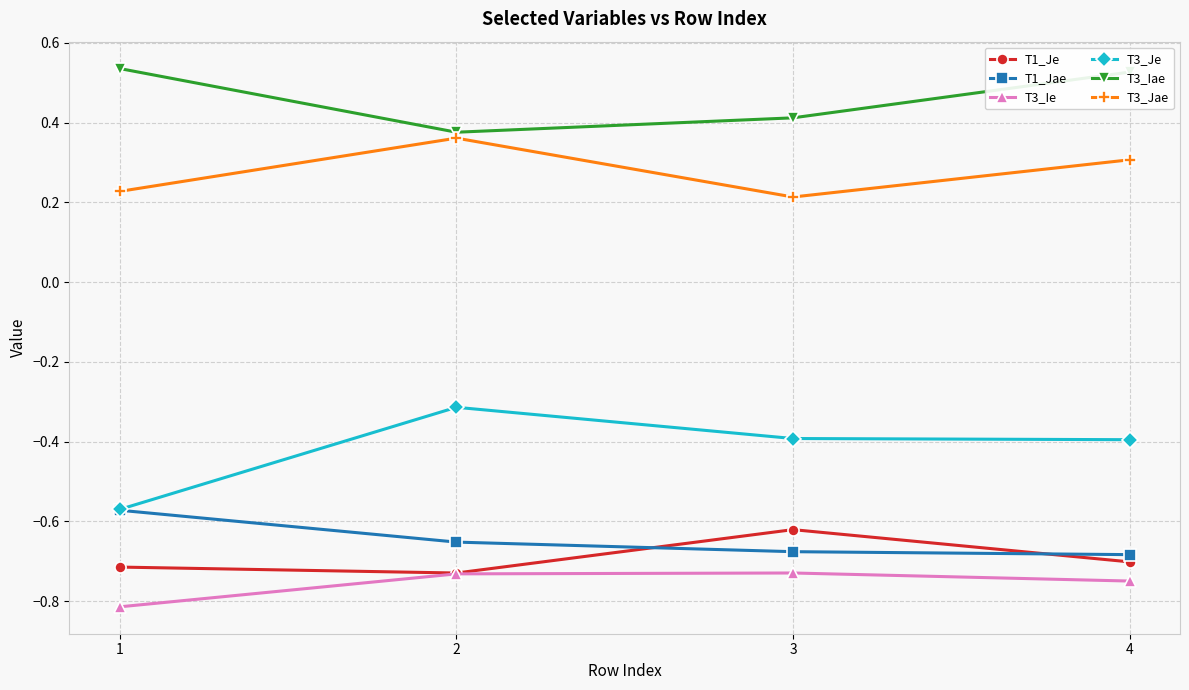

At how many categories does at least one series exceed 0?

4